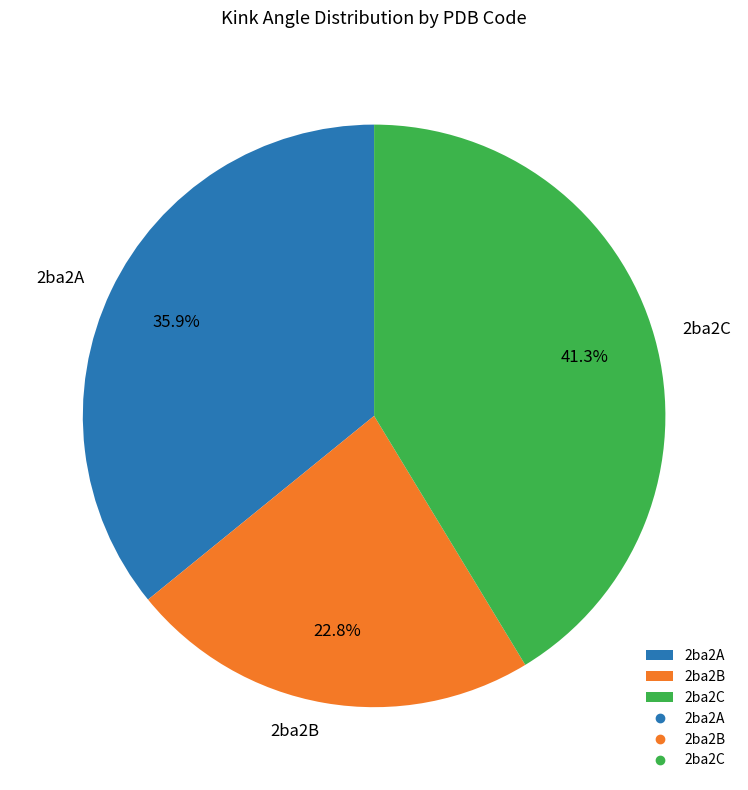

True or false: 2ba2A accounts for 25% of the total.

False